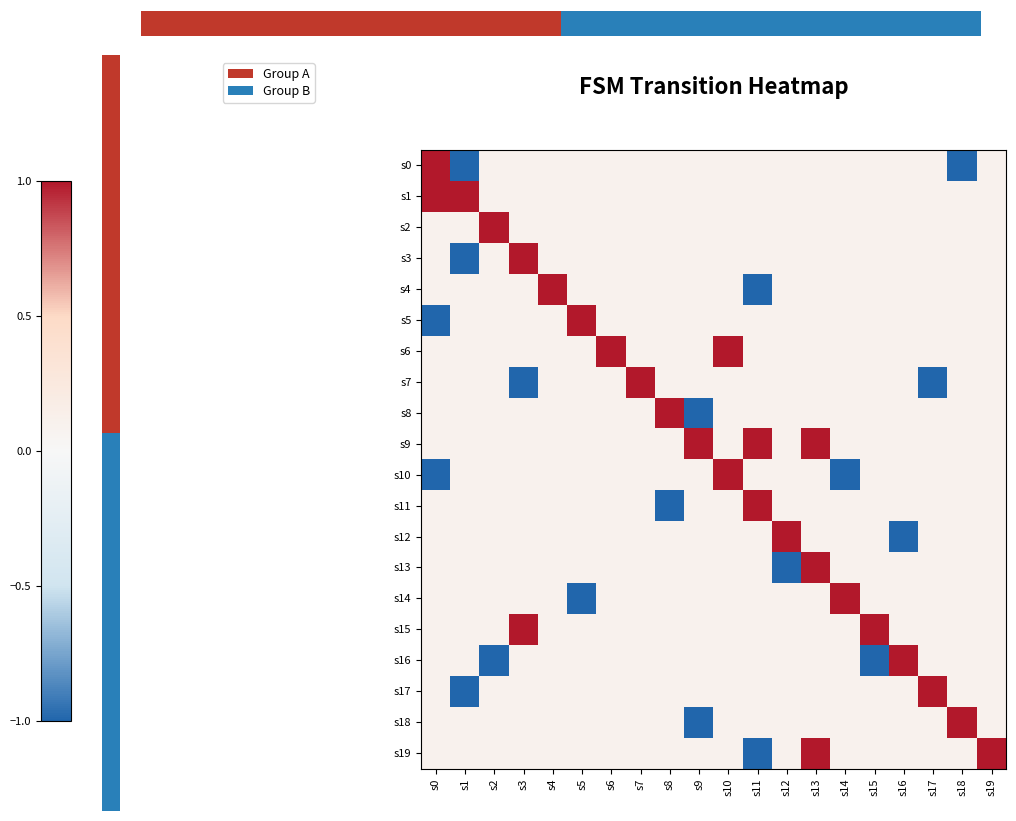

How many data points does each series have?

20